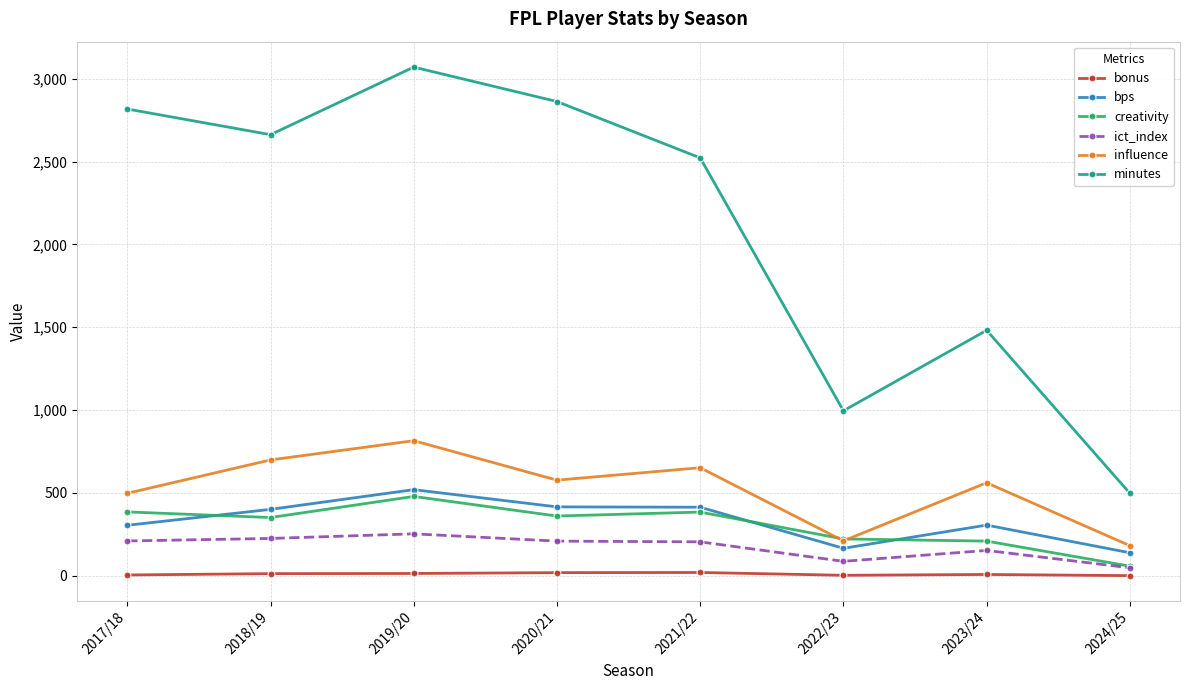

Is it true that creativity equals 221.5 at 2022/23?

True